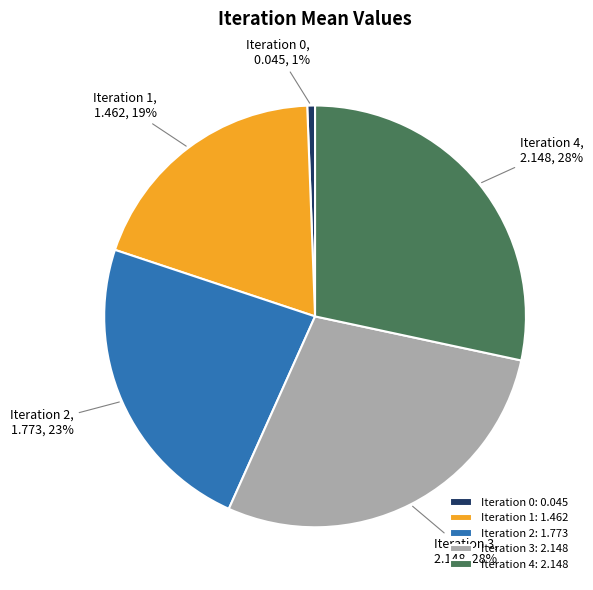

Is Iteration 0: 0.045 the majority of the pie?

No